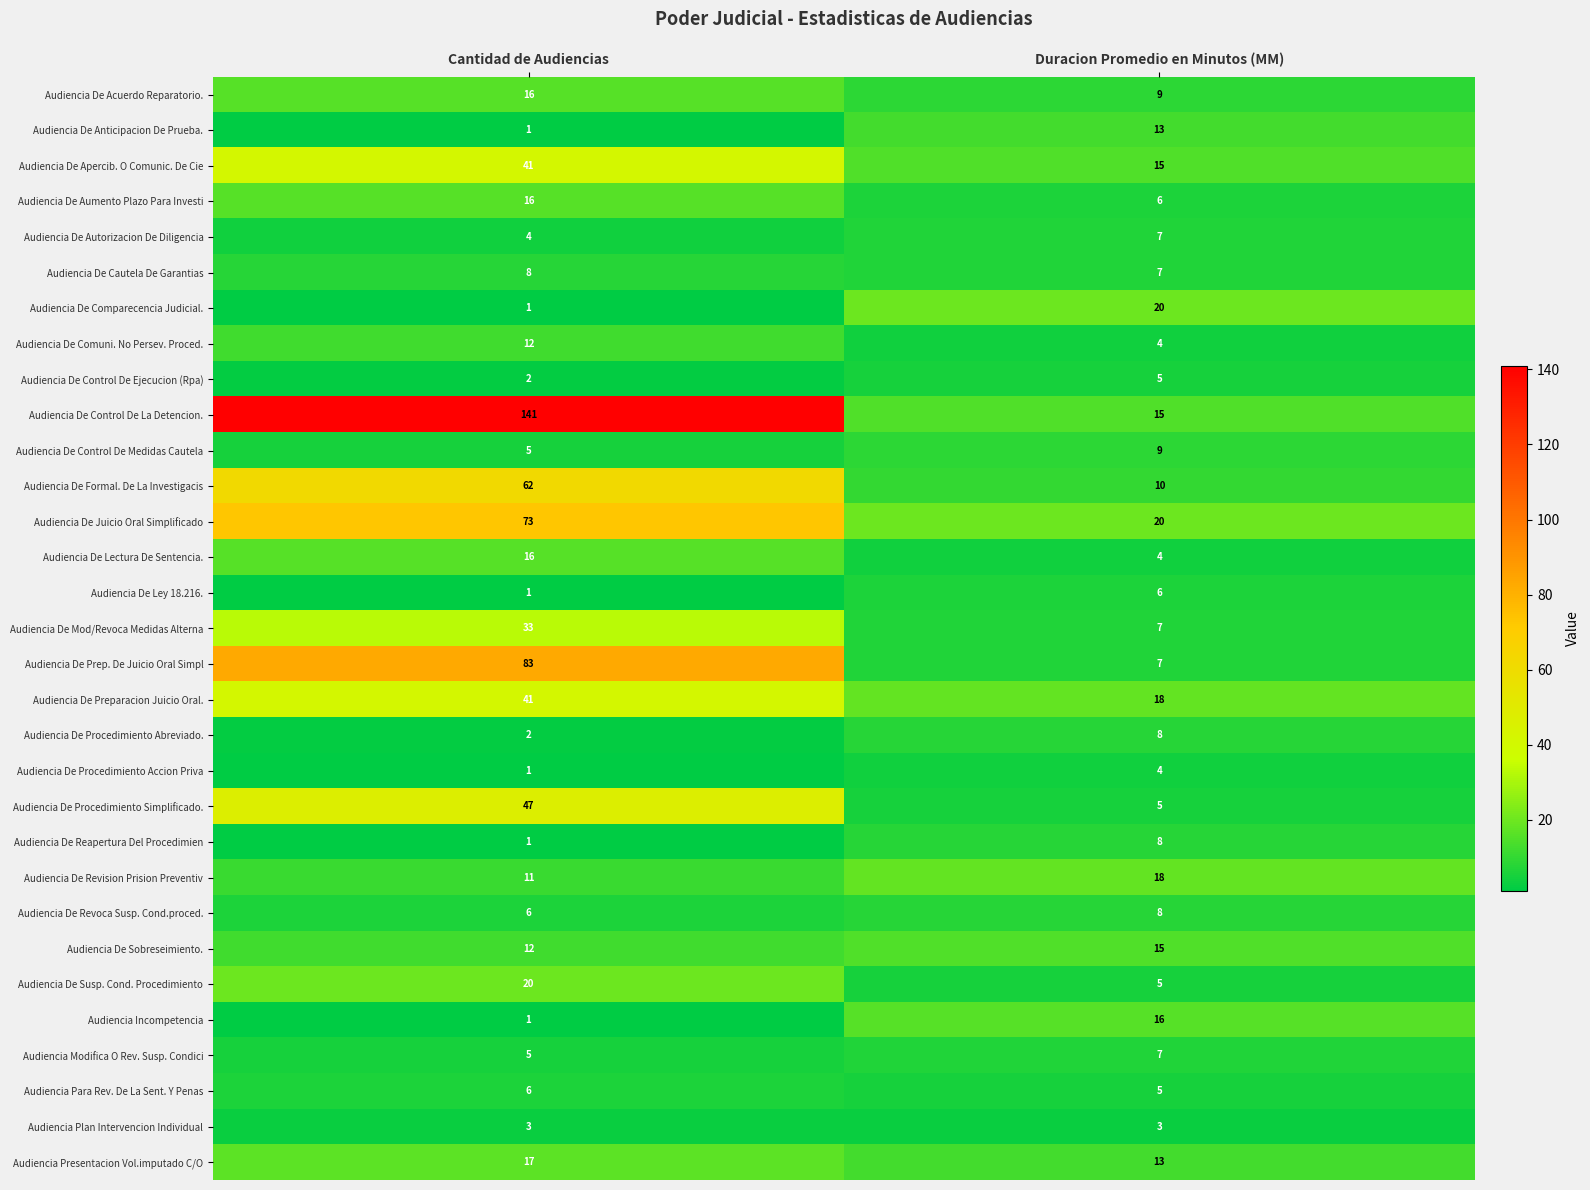

What is the maximum value for Audiencia De Formal. De La Investigacis?

62